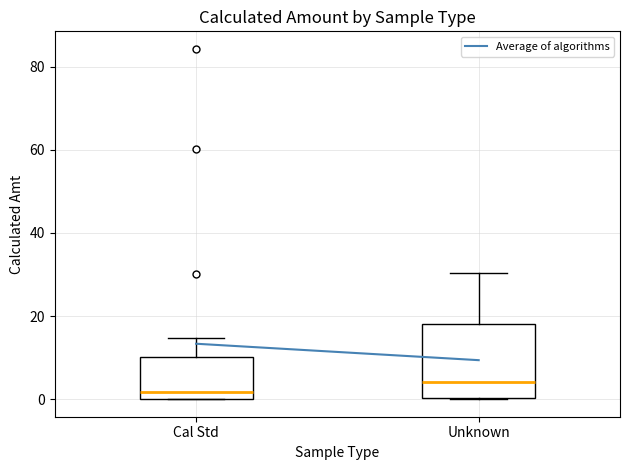

Where does the median line of the box for Cal Std sit on the y-axis? The values are not printed on the chart, so give them approximately, as read against the axis.

2